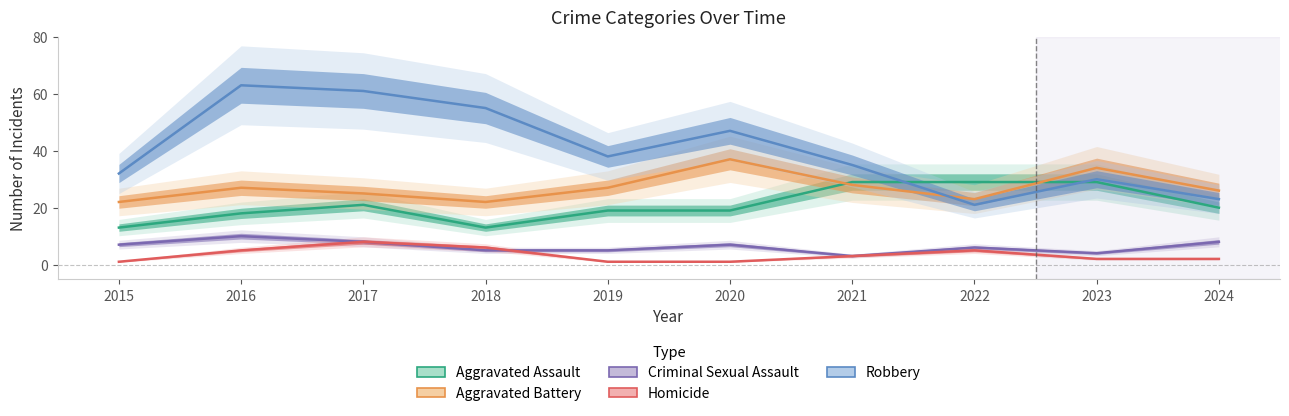

The value of Aggravated Battery at 2024 is 26. True or false?

True